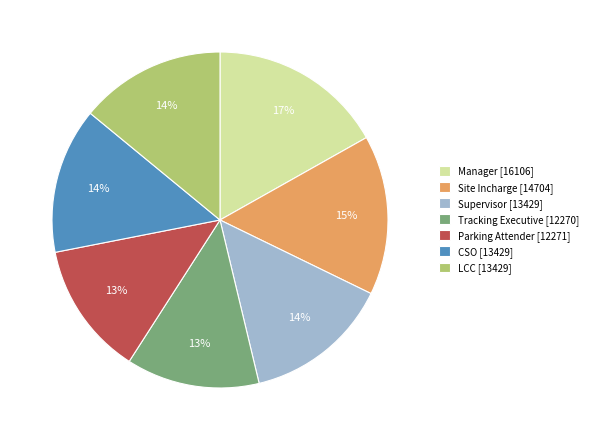

Does Site Incharge represent more than half of the total?

No